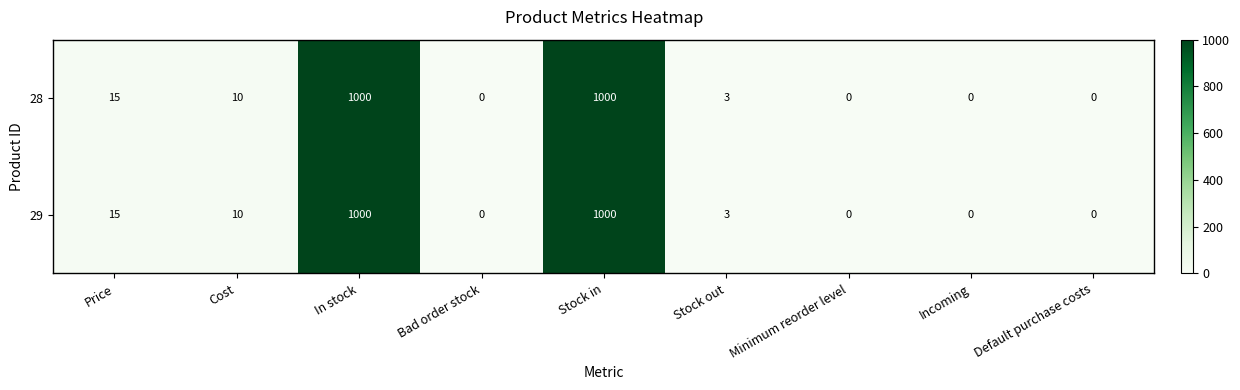

Where does the 29 series first go above 3?

Price